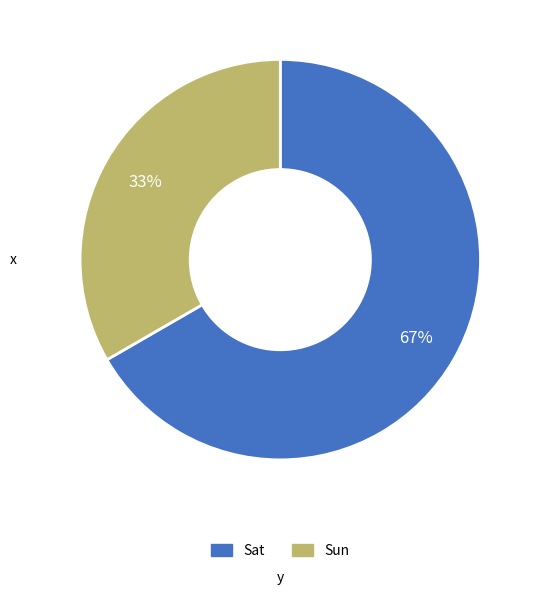

Which has a higher value, Sat or Sun?

Sat